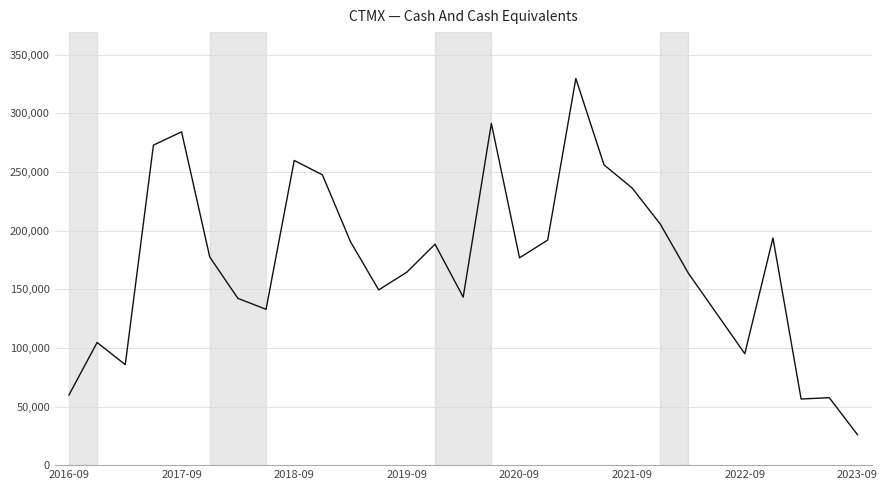

What is the difference between the maximum and minimum values?

303700